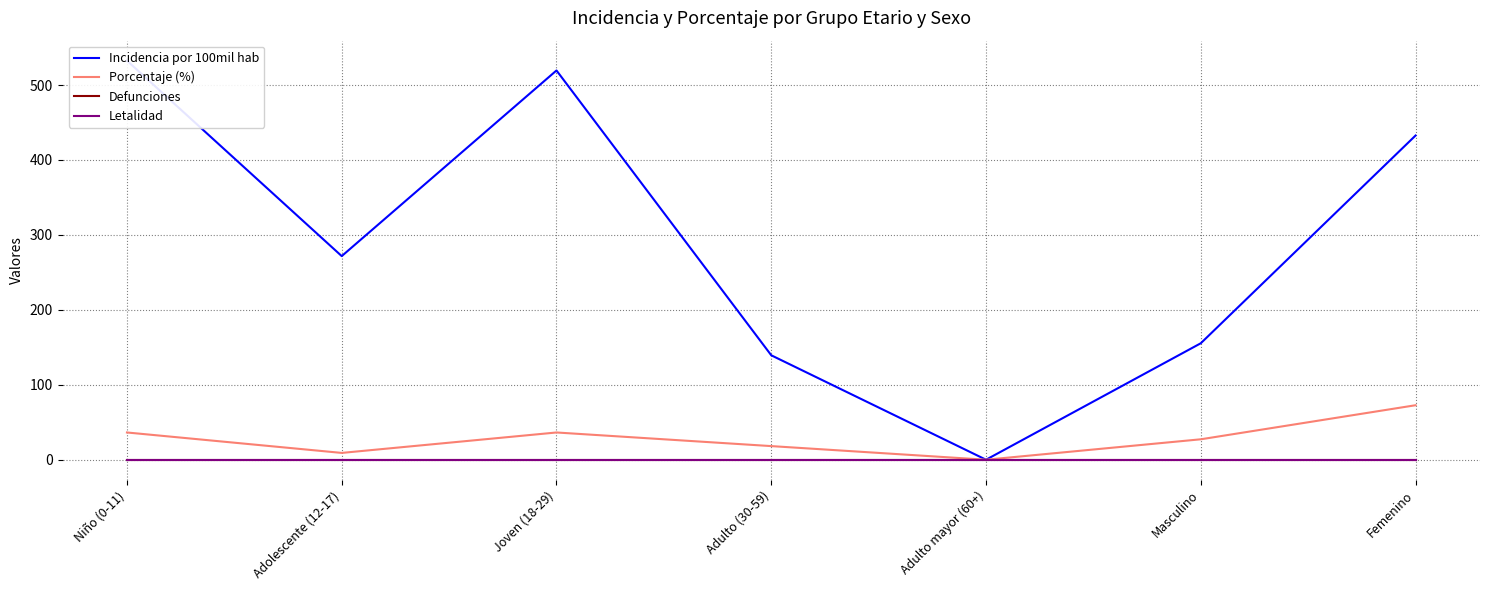

Which series has the largest total across all categories?

Incidencia por 100mil hab